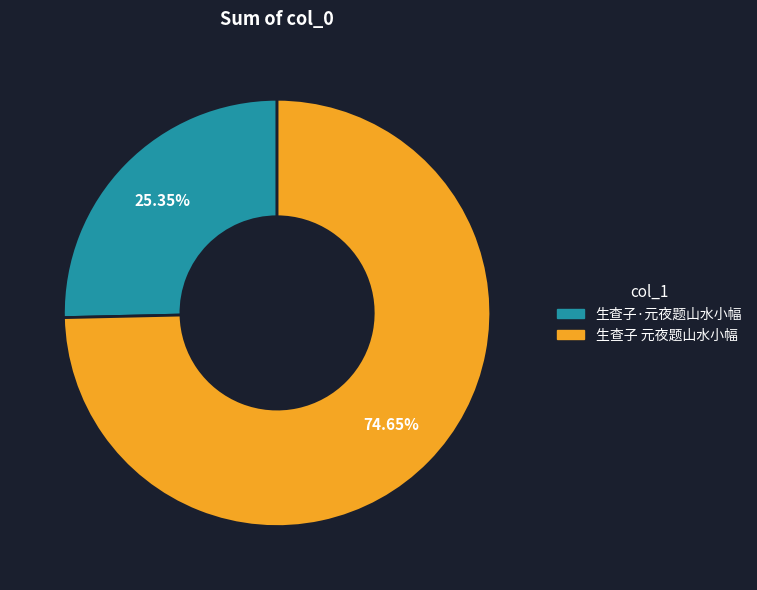

Which category accounts for the majority?

生查子 元夜题山水小幅